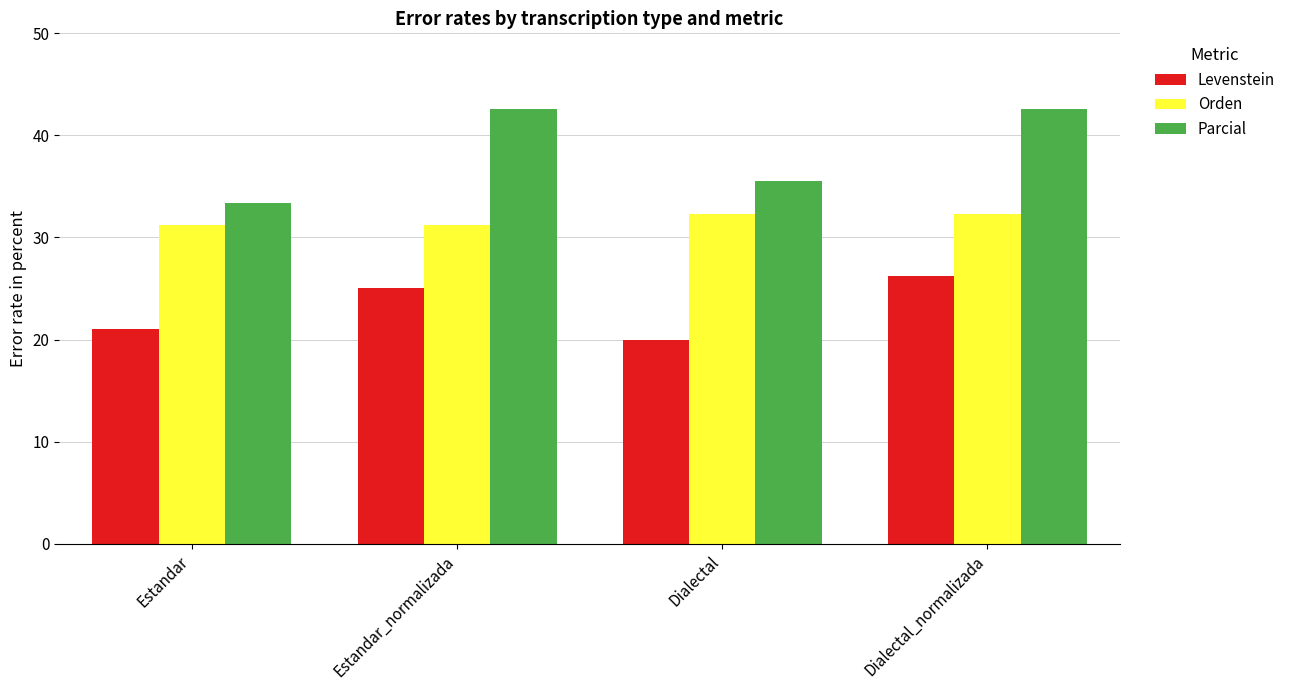

How many groups of bars are there?

4